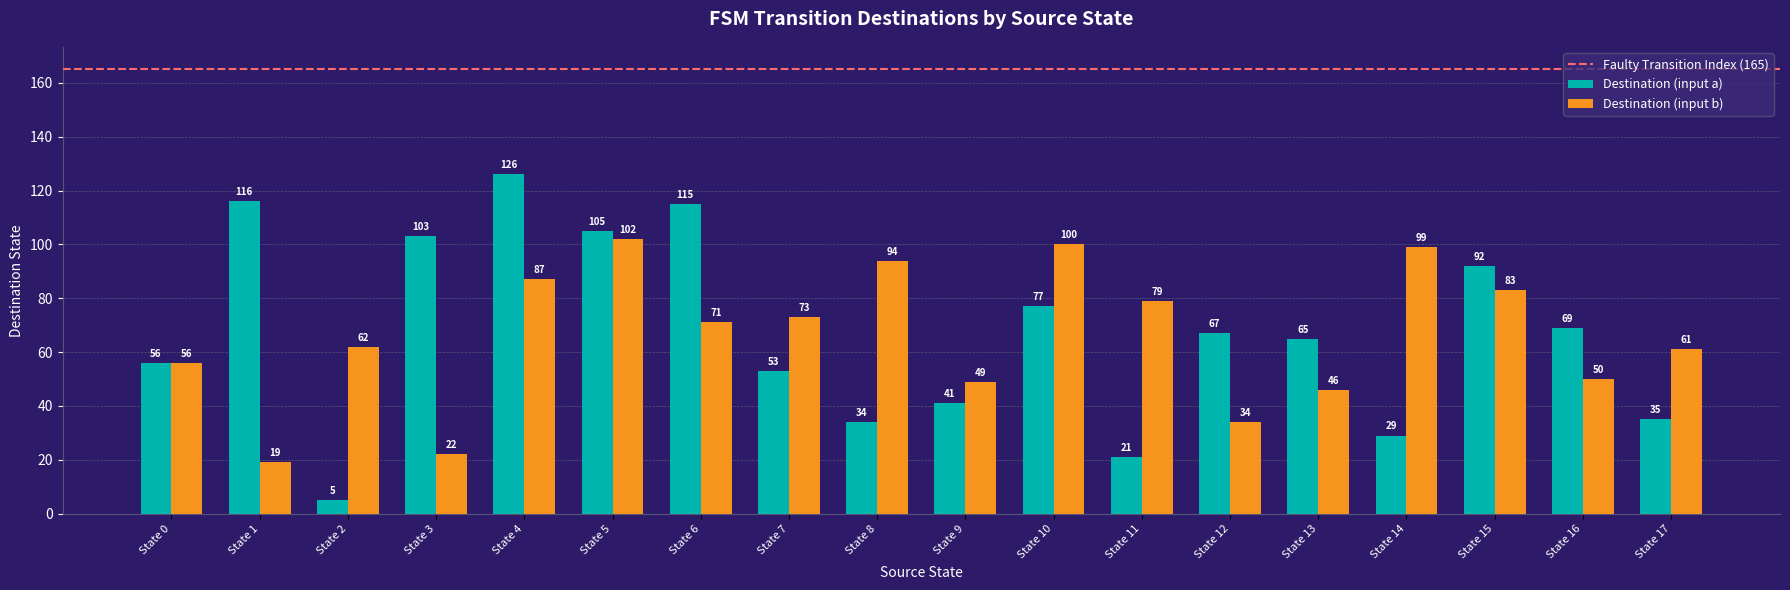

What is the sum of the Destination (input a) values at State 10 and State 15?

169